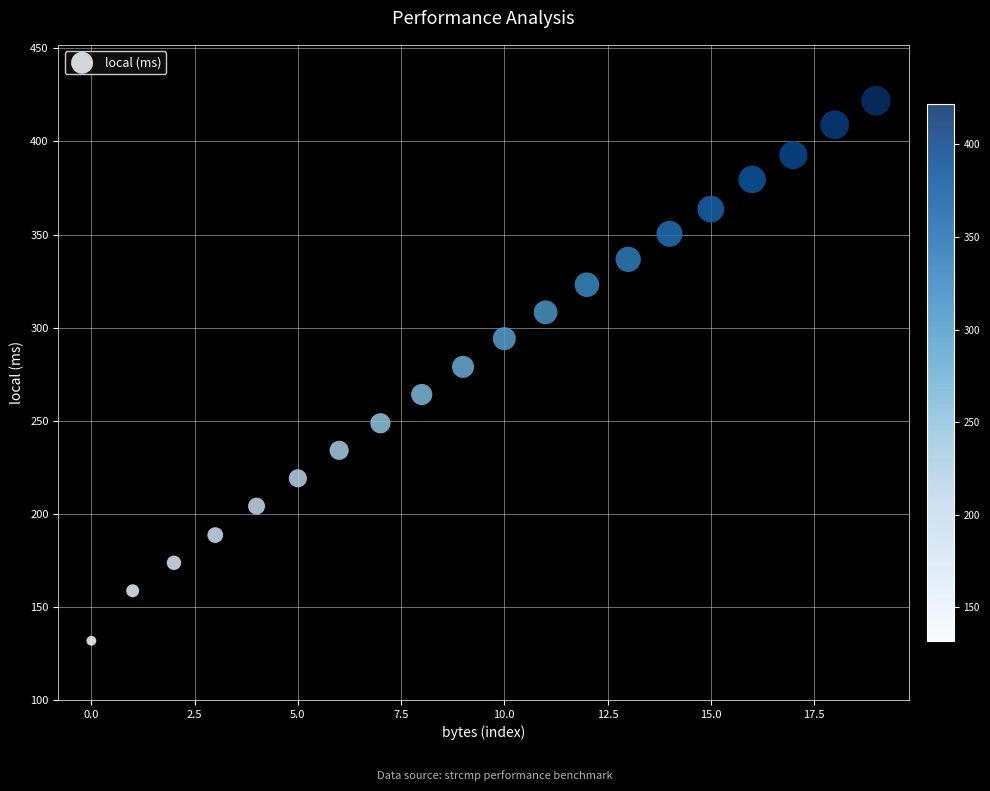

What is the range of Y values (max minus min)?

290.1